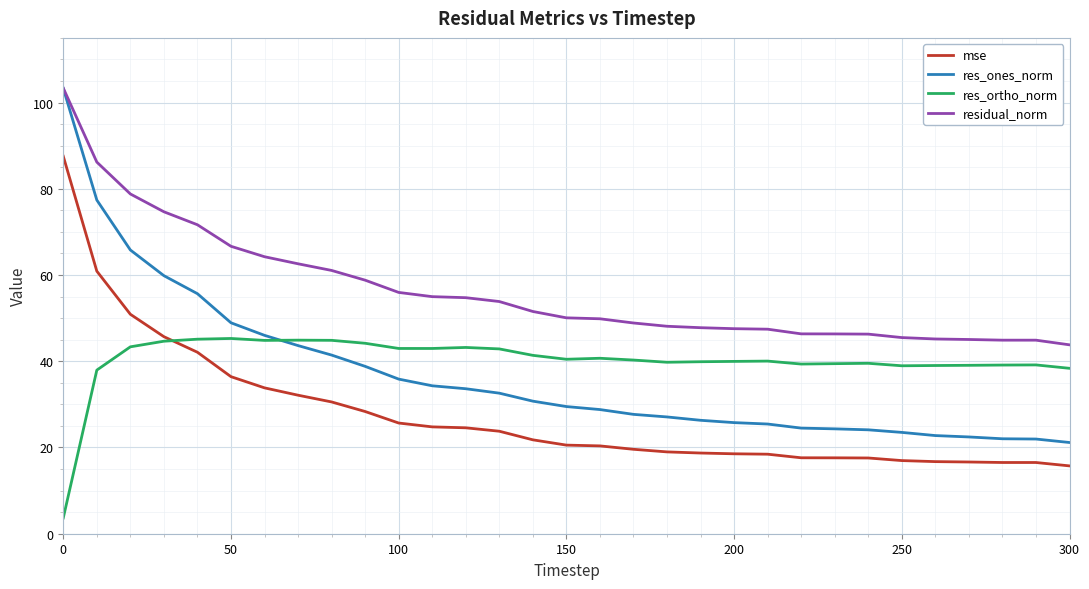

What is the minimum value shown in the chart?

3.7